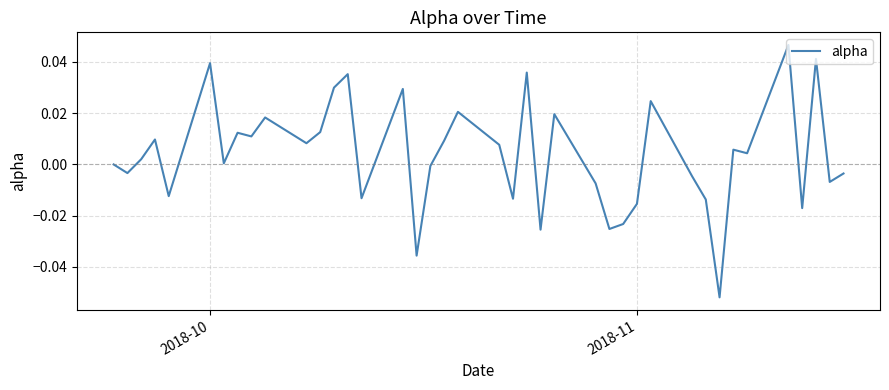

Reading left to right, transcribe all the data shown in this chart.

0.0	-0.0	0.0	0.0	-0.0	0.0	0.0	0.0	0.0	0.0	0.0	0.0	0.0	0.0	-0.0	0.0	-0.0	-0.0	0.0	0.0	0.0	-0.0	0.0	-0.0	0.0	-0.0	-0.0	-0.0	-0.0	0.0	-0.0	-0.0	-0.1	0.0	0.0	0.0	-0.0	0.0	-0.0	-0.0